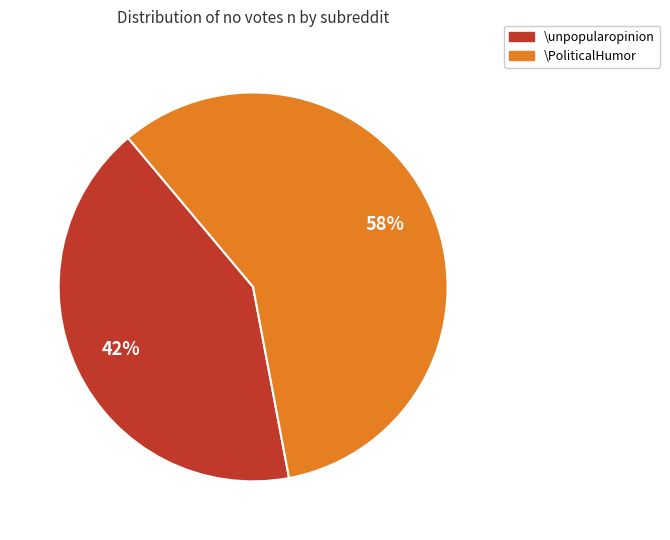

To the nearest percent, what is the average slice percentage?

50%